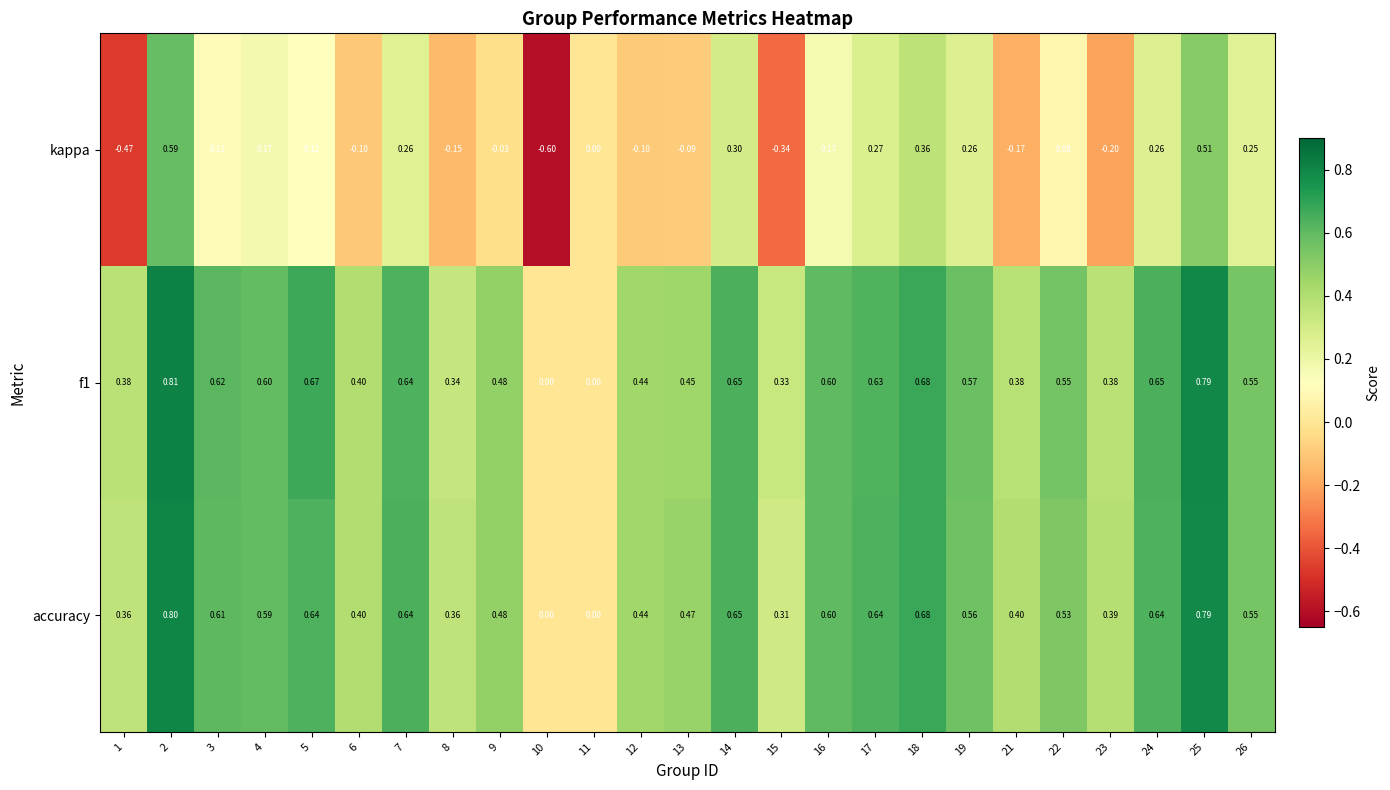

Count the number of categories in the chart.

25